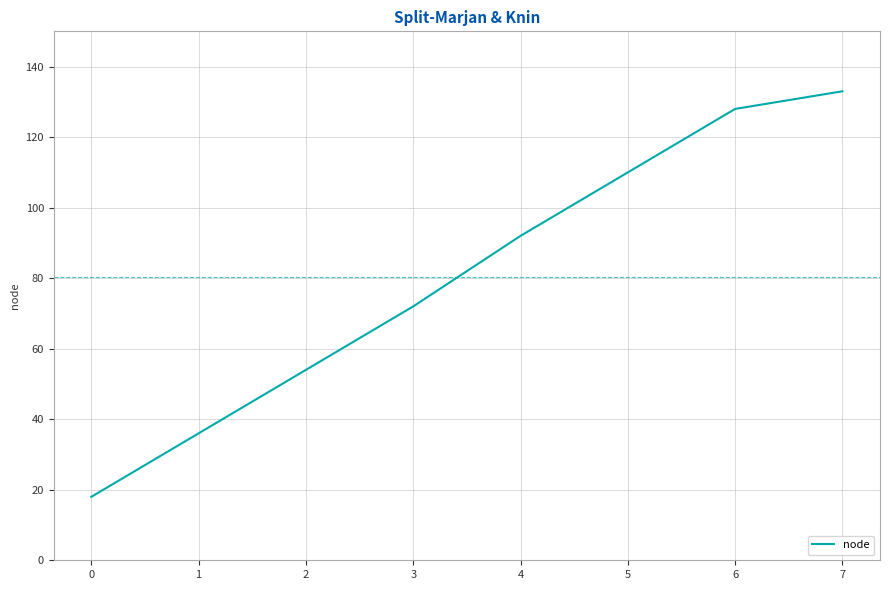

At which label is the value closest to 75?

3